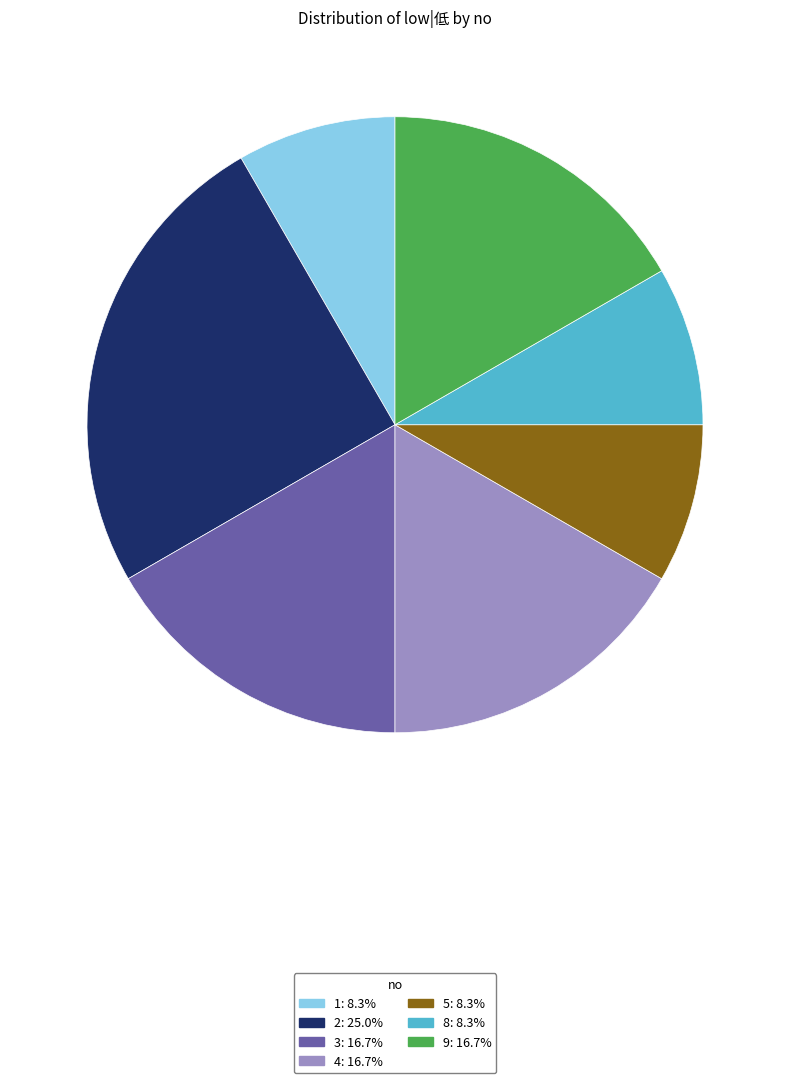

Is there any slice that represents more than half of the pie?

No